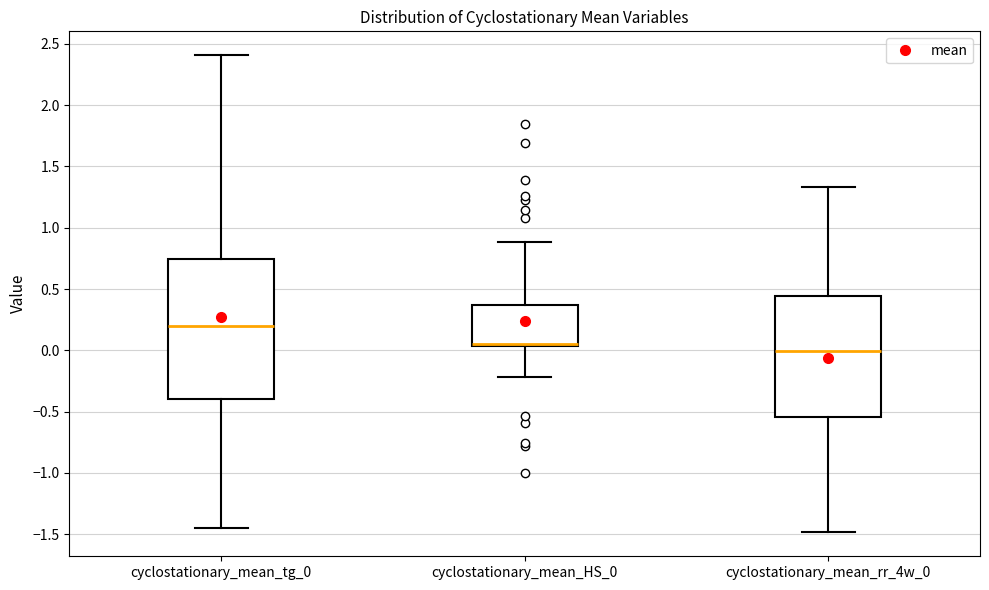

Where does the upper whisker of the box for cyclostationary_mean_rr_4w_0 end on the y-axis? The values are not printed on the chart, so give them approximately, as read against the axis.

1.35